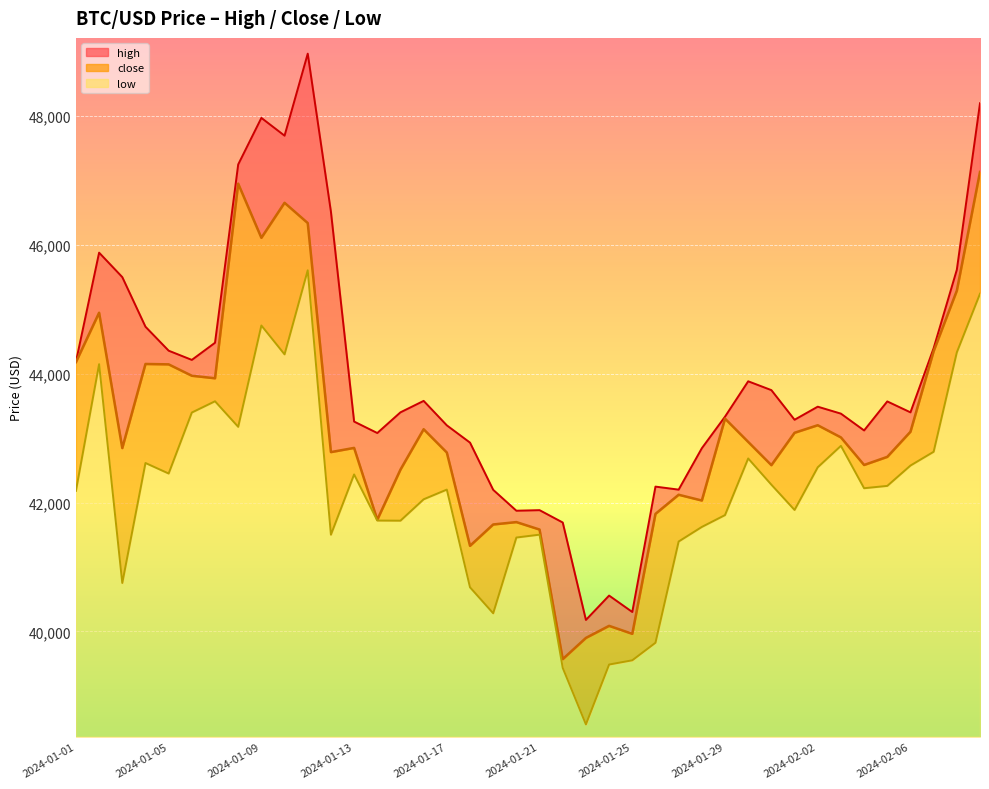

At which category does low reach its first local valley?

2024-01-03